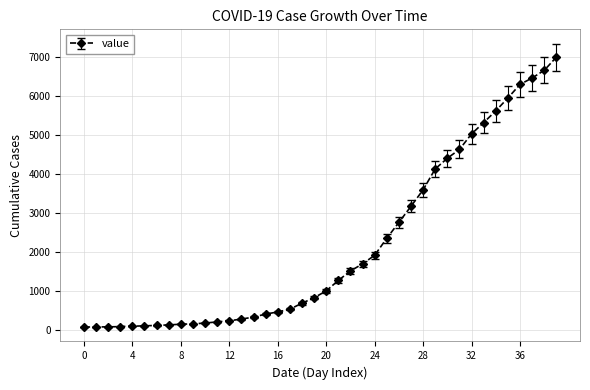

What is the value of the 1st point from the left?

64